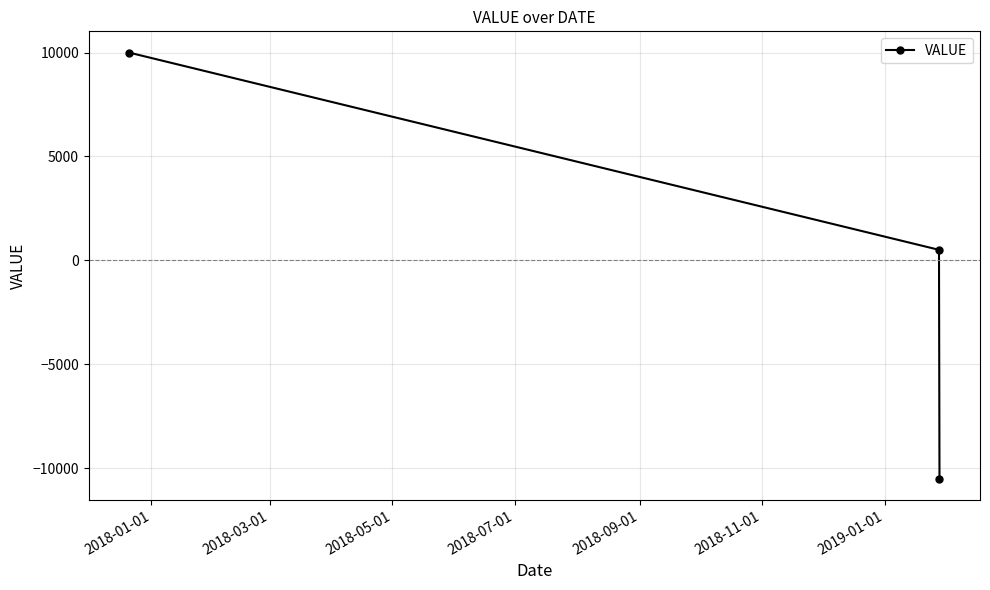

What is the value of the 2nd point from the left?

505.7